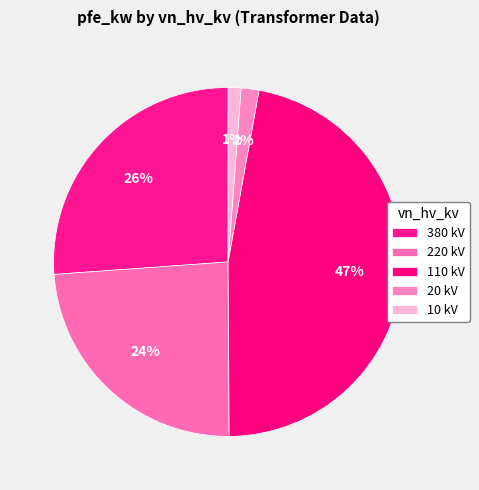

Count the number of slices in the pie.

5